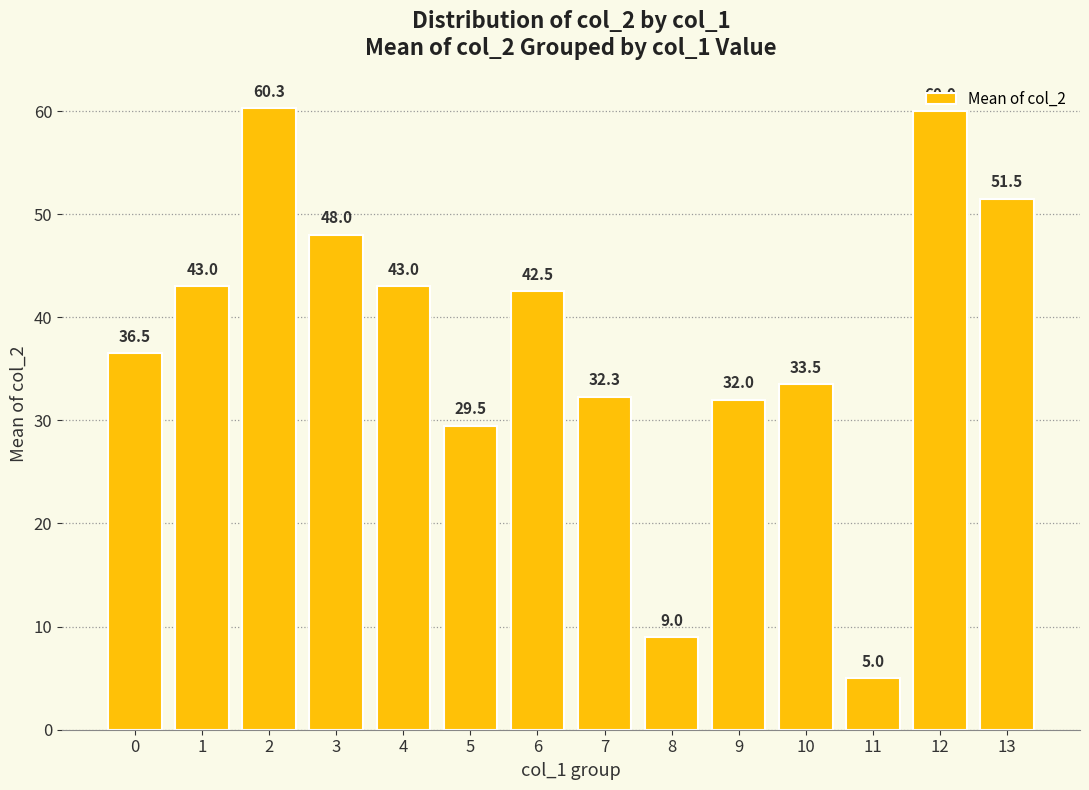

How many data points are above 42?

7